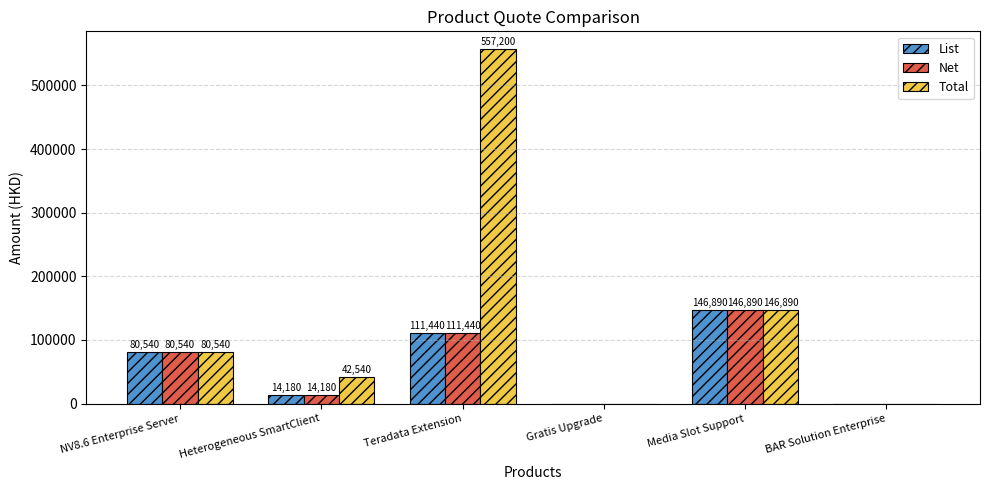

Reading left to right, what are all the values shown in this chart?

List: NV8.6 Enterprise Server=80540	Heterogeneous SmartClient=14180	Teradata Extension=111440	Gratis Upgrade=0	Media Slot Support=146890	BAR Solution Enterprise=0
Net: NV8.6 Enterprise Server=80540	Heterogeneous SmartClient=14180	Teradata Extension=111440	Gratis Upgrade=0	Media Slot Support=146890	BAR Solution Enterprise=0
Total: NV8.6 Enterprise Server=80540	Heterogeneous SmartClient=42540	Teradata Extension=557200	Gratis Upgrade=0	Media Slot Support=146890	BAR Solution Enterprise=0